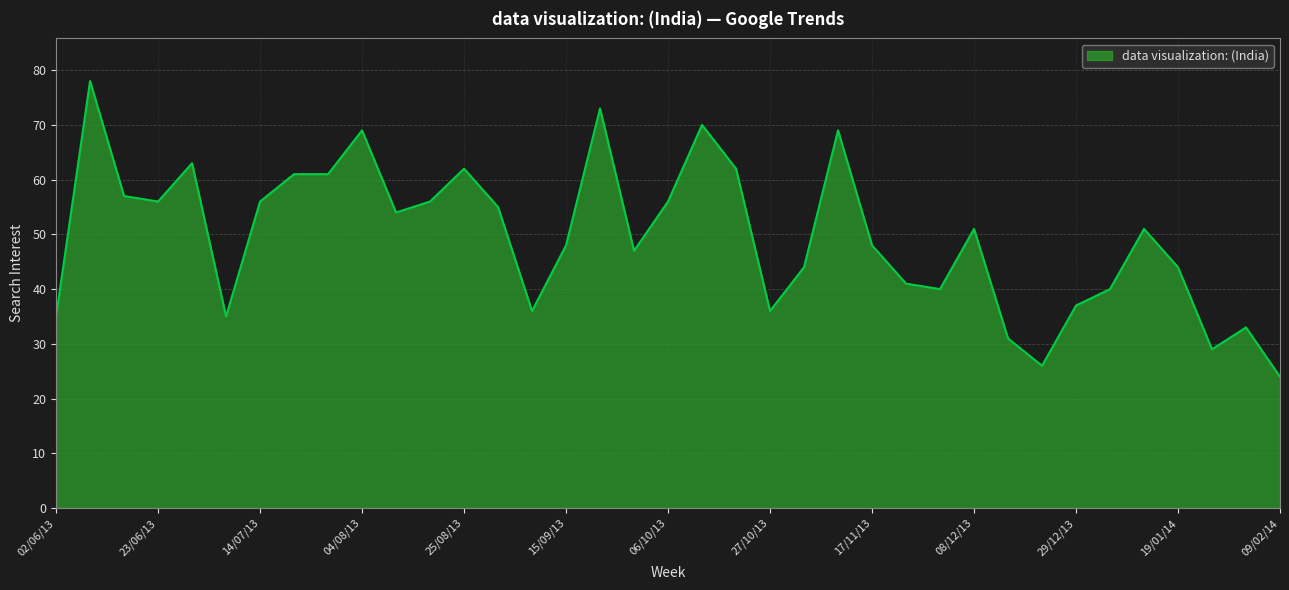

What is the smallest value displayed?

24